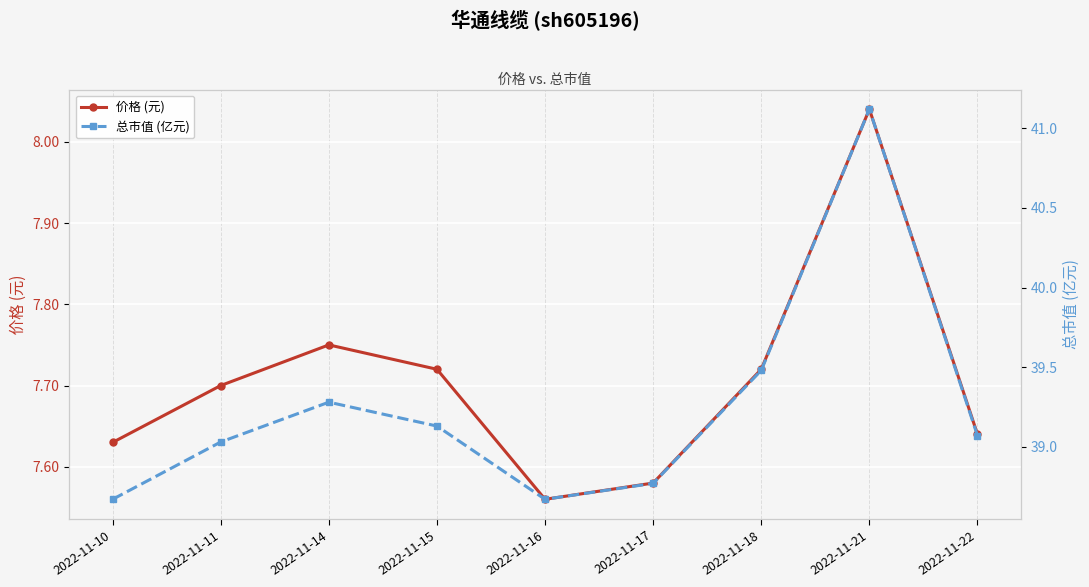

At how many categories does at least one series exceed 28?

9